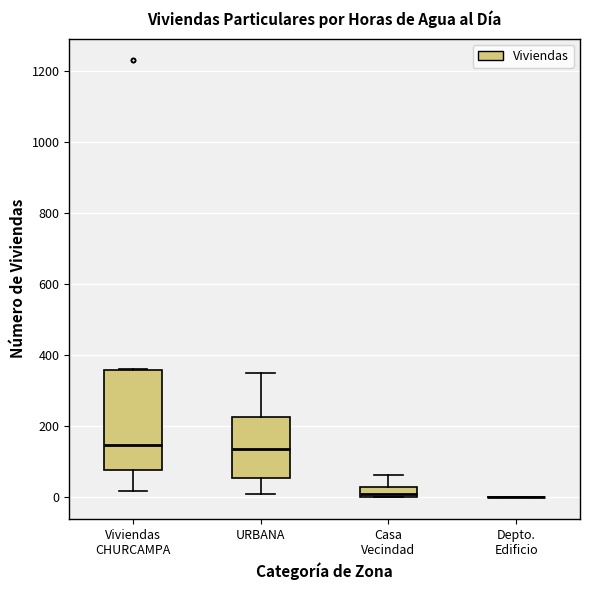

Where is the lower edge of the box for Viviendas CHURCAMPA on the y-axis? The values are not printed on the chart, so give them approximately, as read against the axis.

80